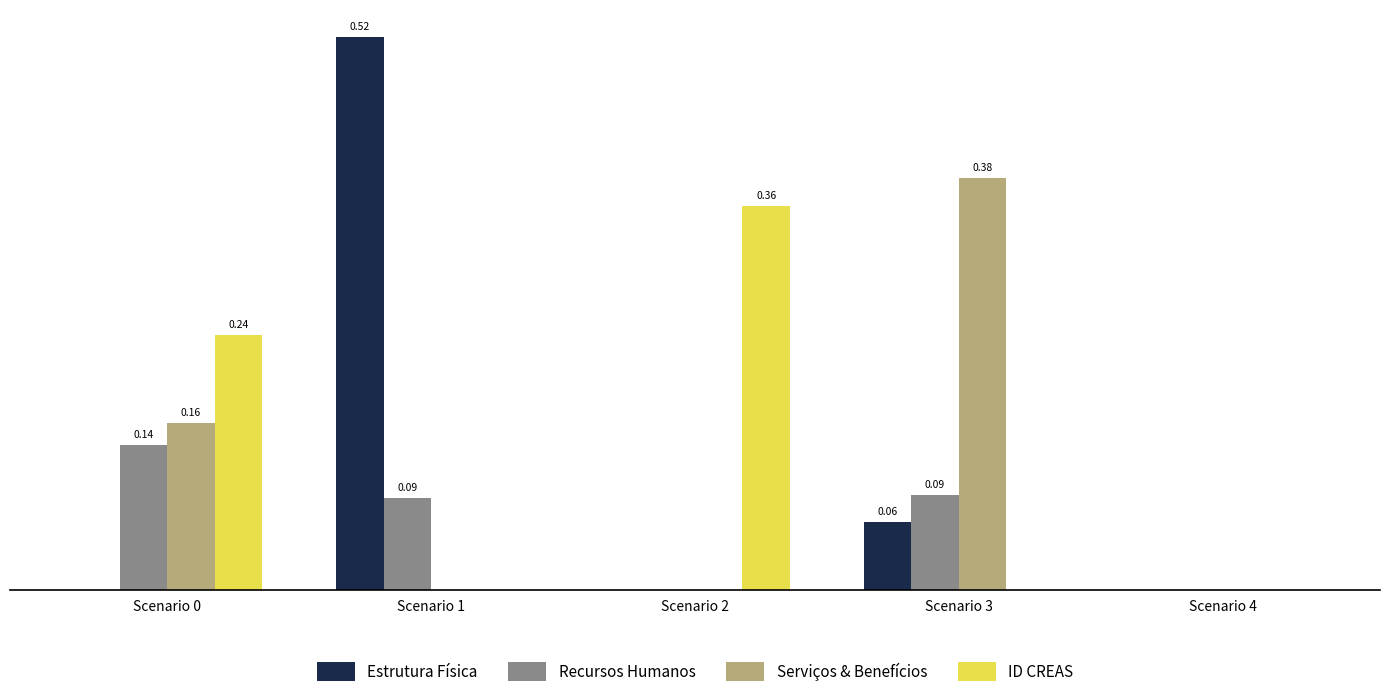

Is the value of Serviços & Benefícios at Scenario 1 greater than the value of ID CREAS at Scenario 0?

No